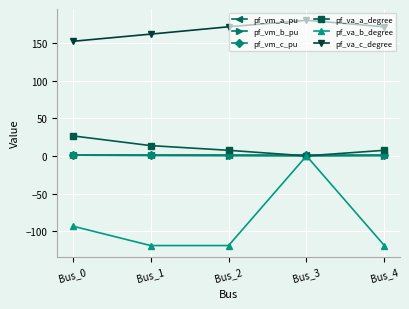

True or false: pf_vm_b_pu has a value of 0.6 at Bus_1.

True